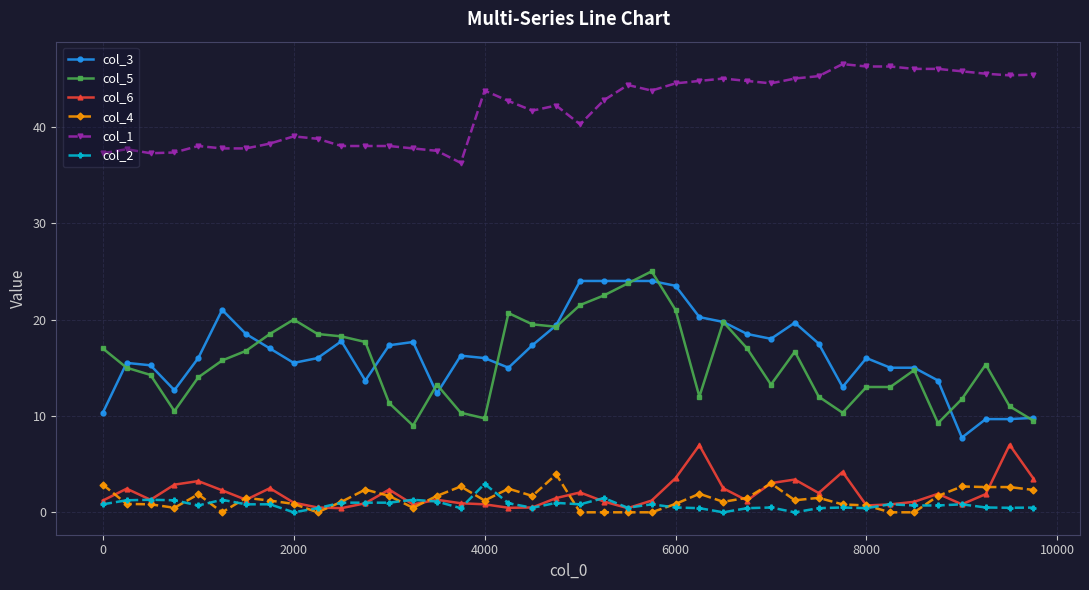

What is the highest value of the col_6 series?

7.0